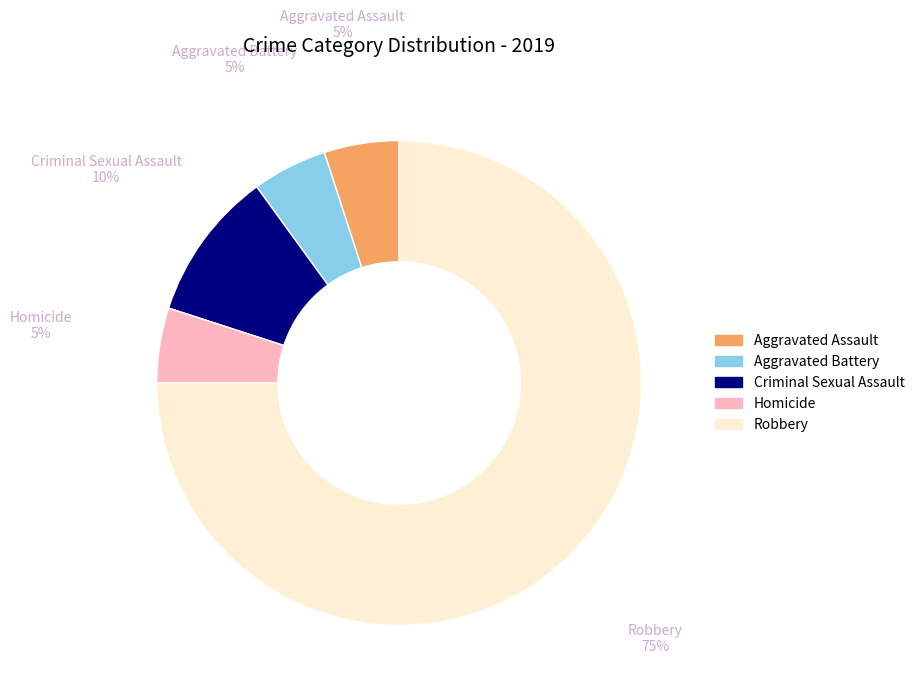

How many segments does this pie chart have?

5